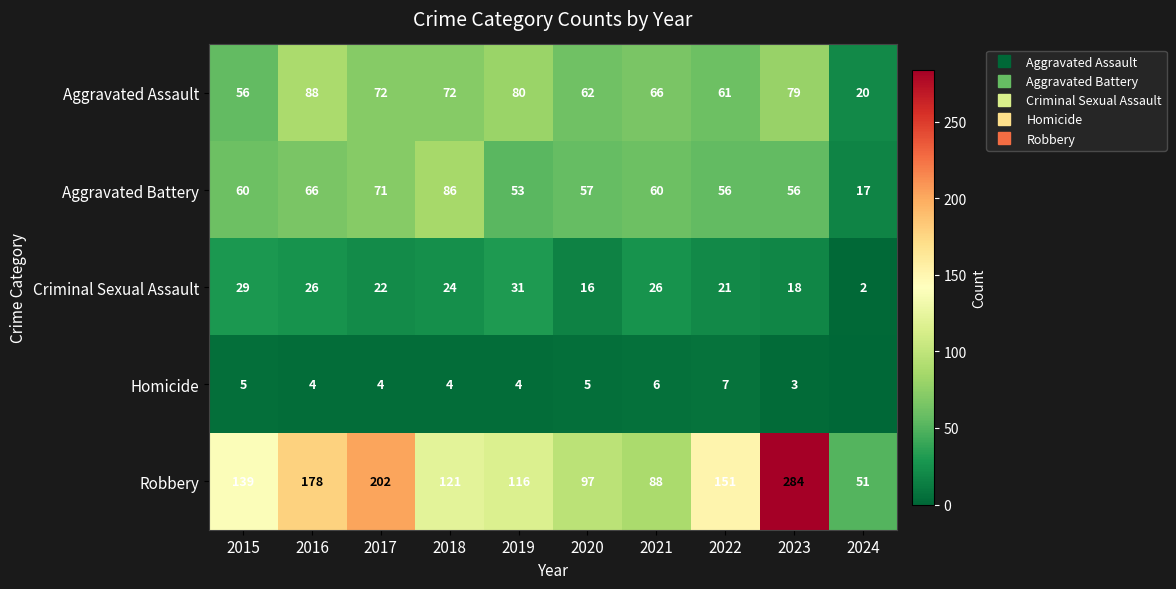

The Aggravated Assault series shows 72 at 2018. True or false?

True